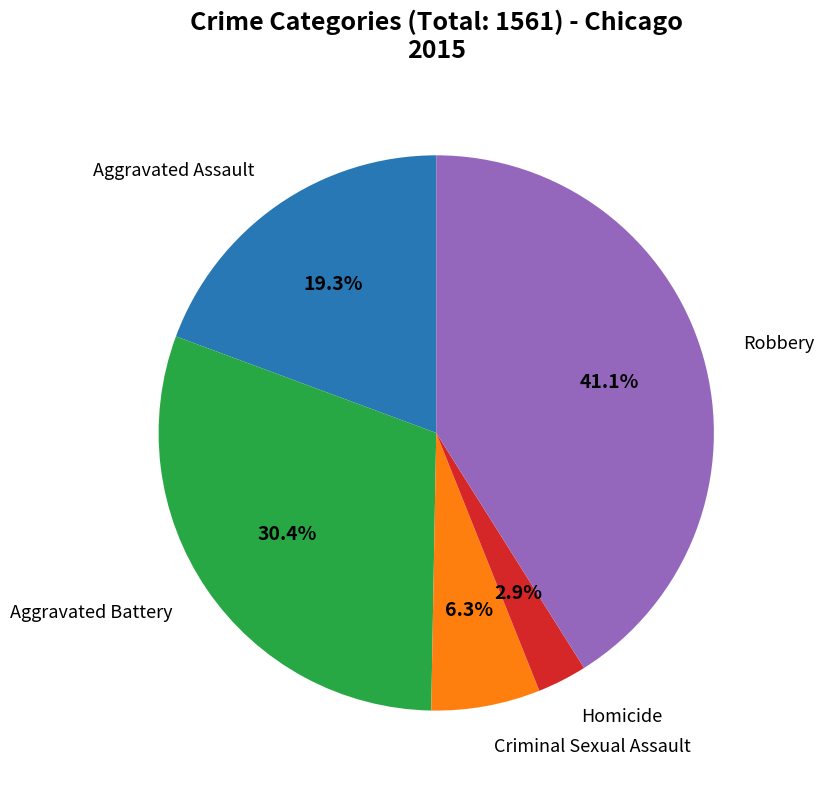

Is there a majority slice in this chart?

No